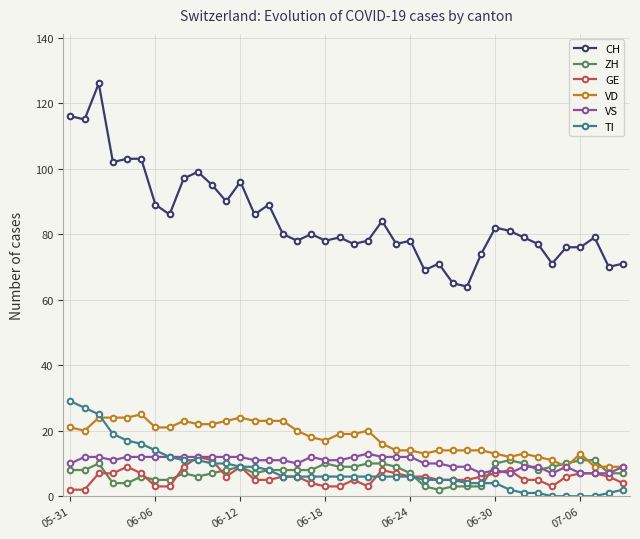

True or false: GE and CH intersect in this chart.

False